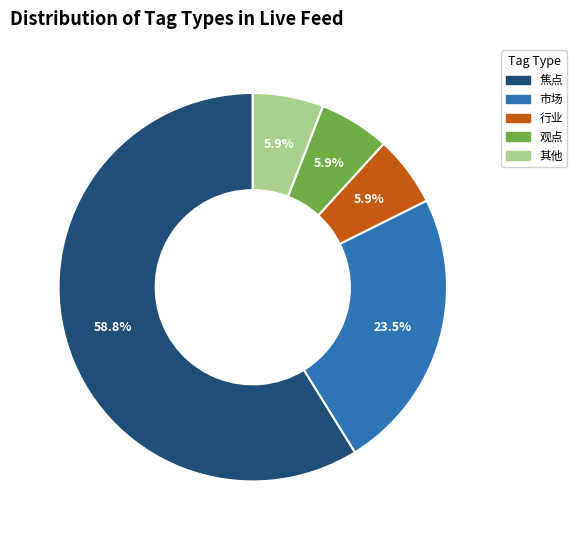

Count the number of slices in the pie.

5